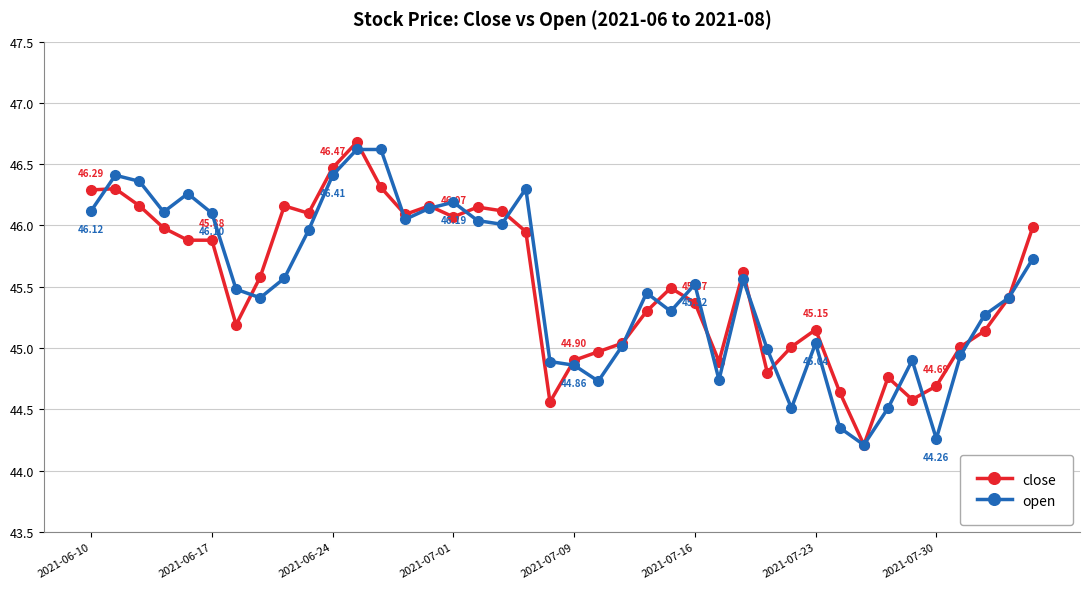

Which series has the largest range (max minus min)?

close